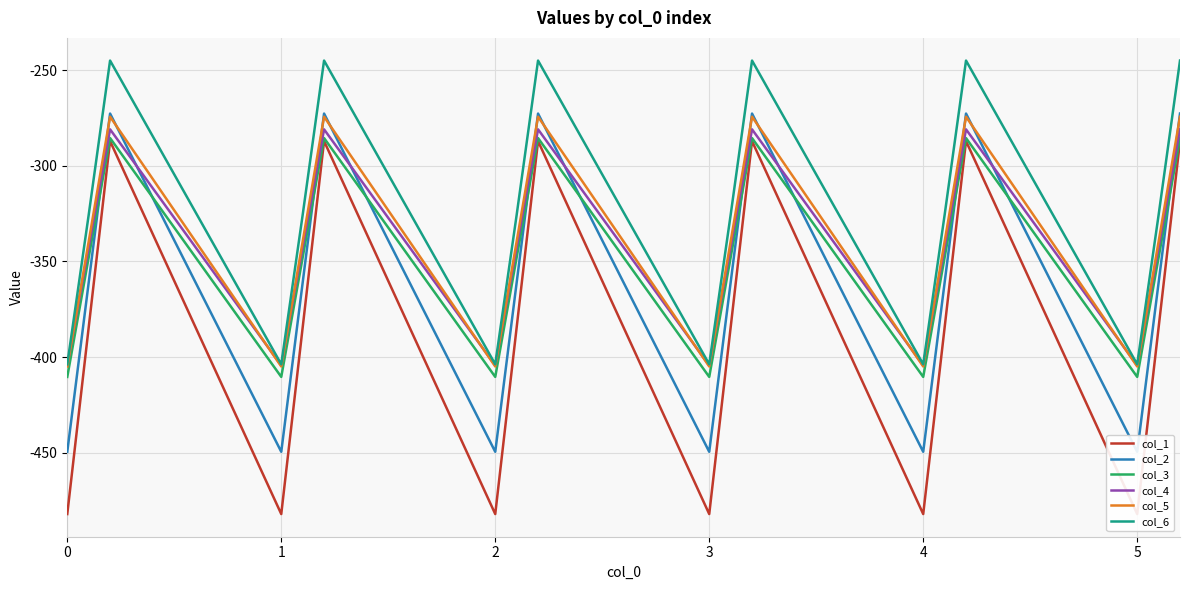

What is the minimum value for col_6?

-403.8